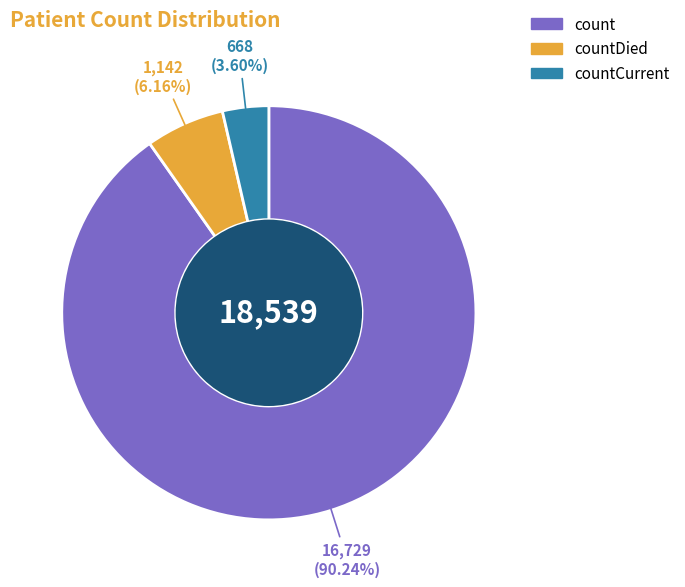

Is there a majority slice in this chart?

Yes